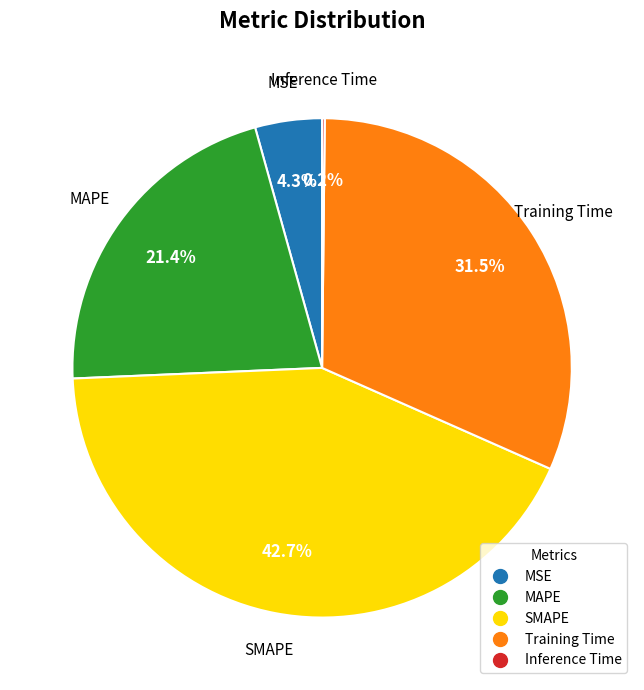

Is there a majority slice in this chart?

No